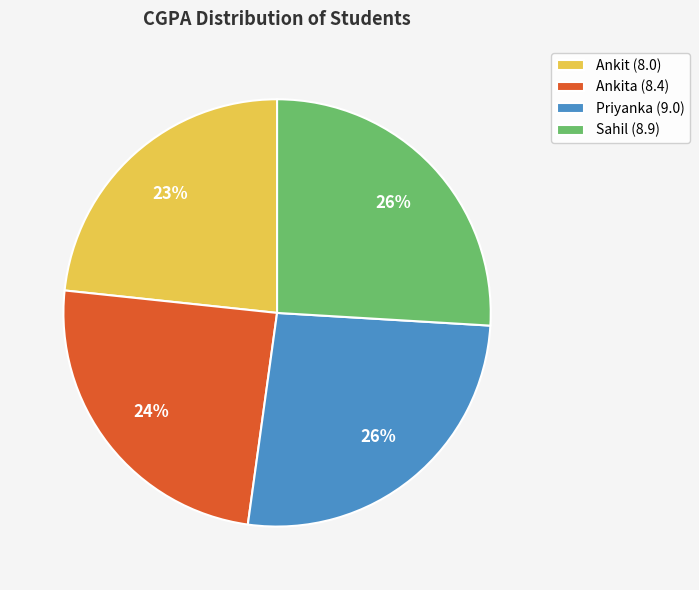

Which slice is the smallest?

Ankit (8.0)